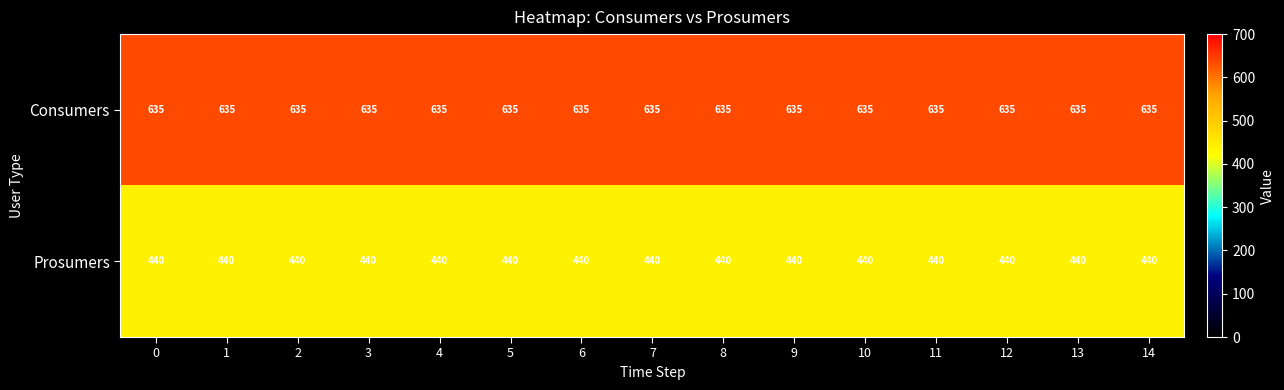

Rank the series by their maximum value, from lowest to highest.

Prosumers, Consumers